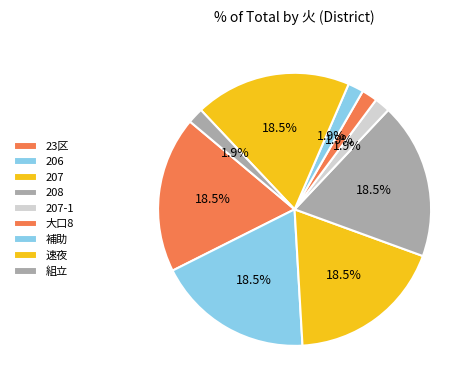

How many slices are in this pie chart?

9